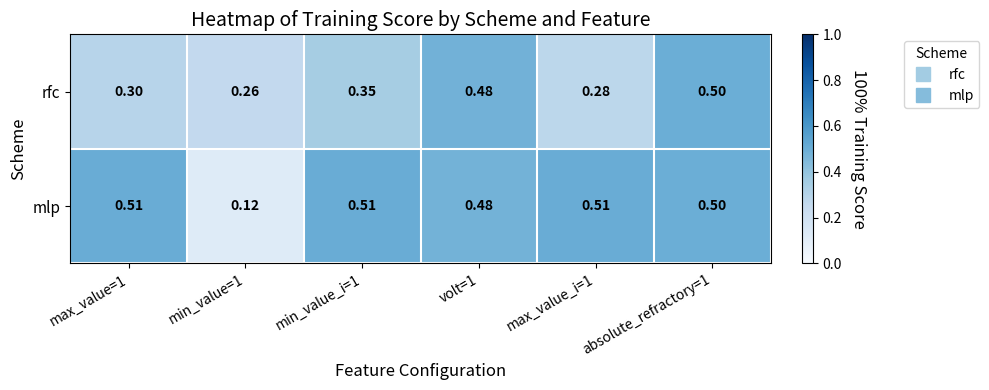

Which series has the widest spread of values?

mlp